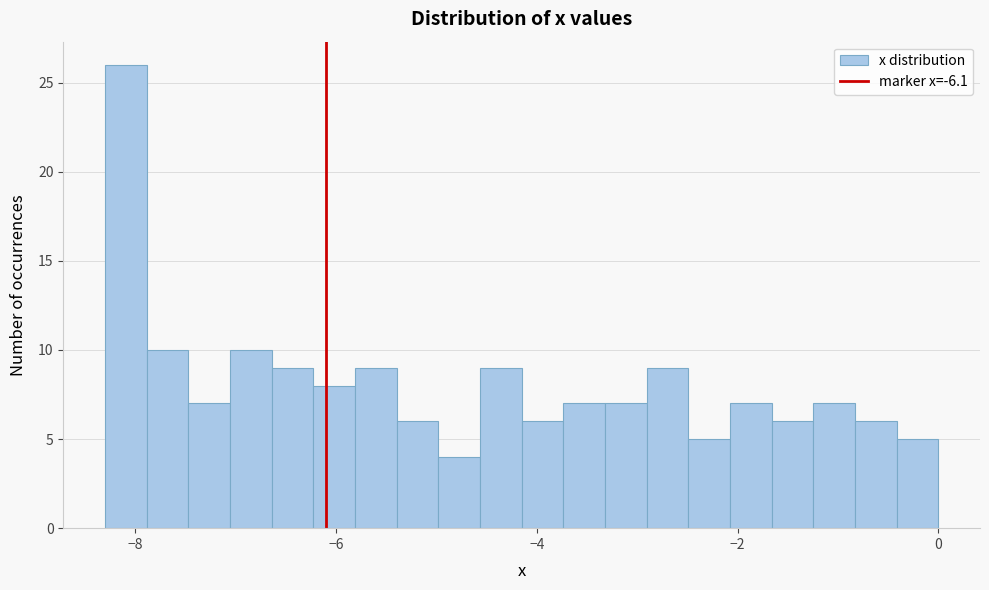

Around what value on the x-axis is the tallest bar? Give the approximate position of its centre, as read against the axis.

-8.0